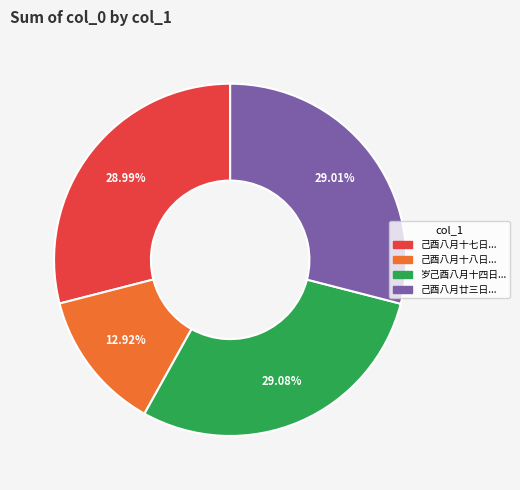

How many segments does this pie chart have?

4